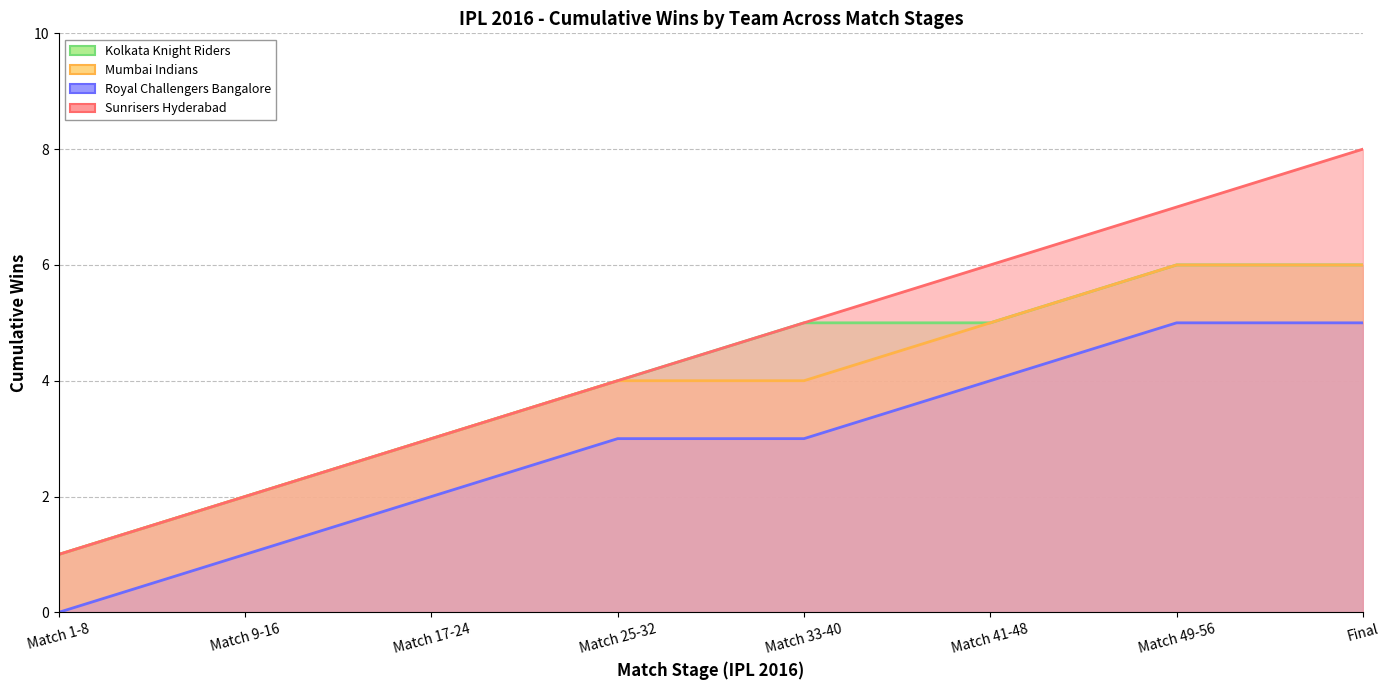

At how many categories does at least one series exceed 0?

8